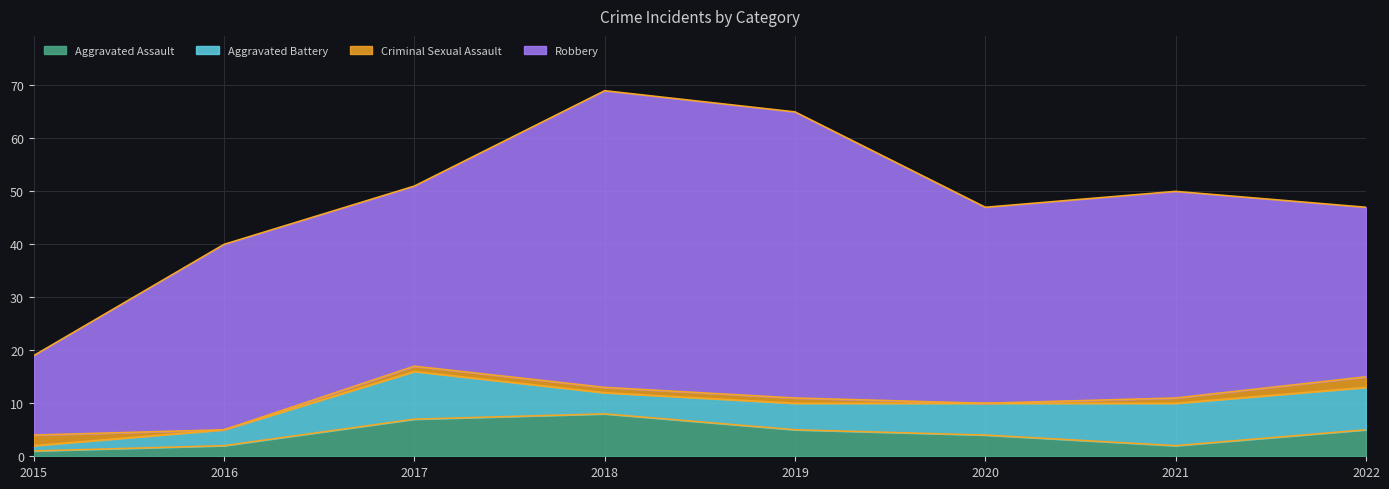

How many categories are shown in the chart?

8